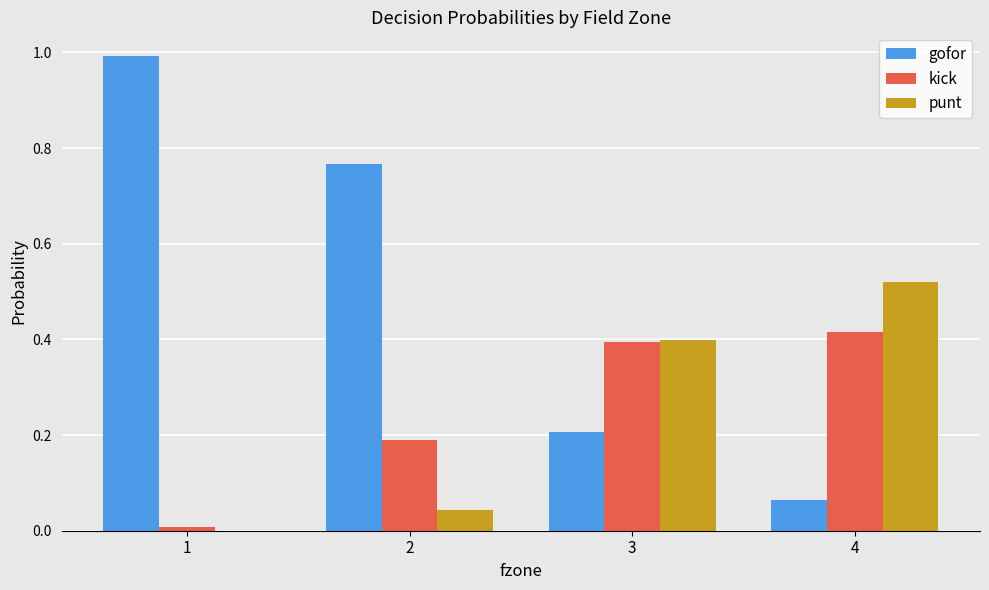

Which series has the largest total across all categories?

gofor